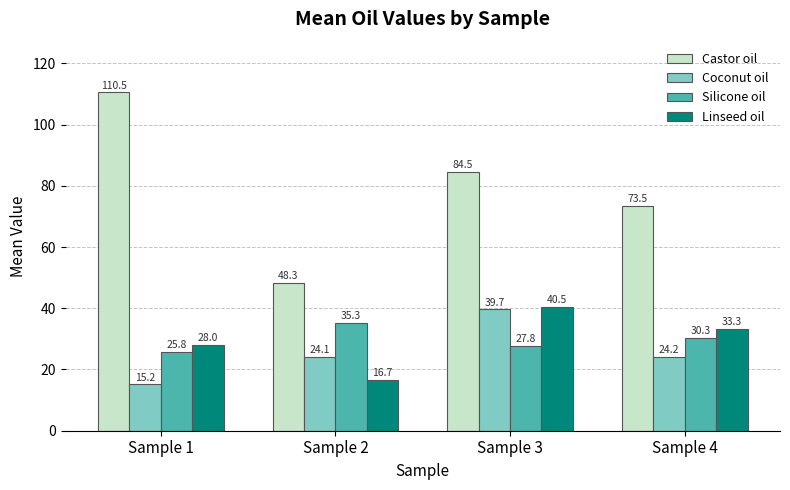

Are the bars grouped side by side (vs. stacked)?

Yes